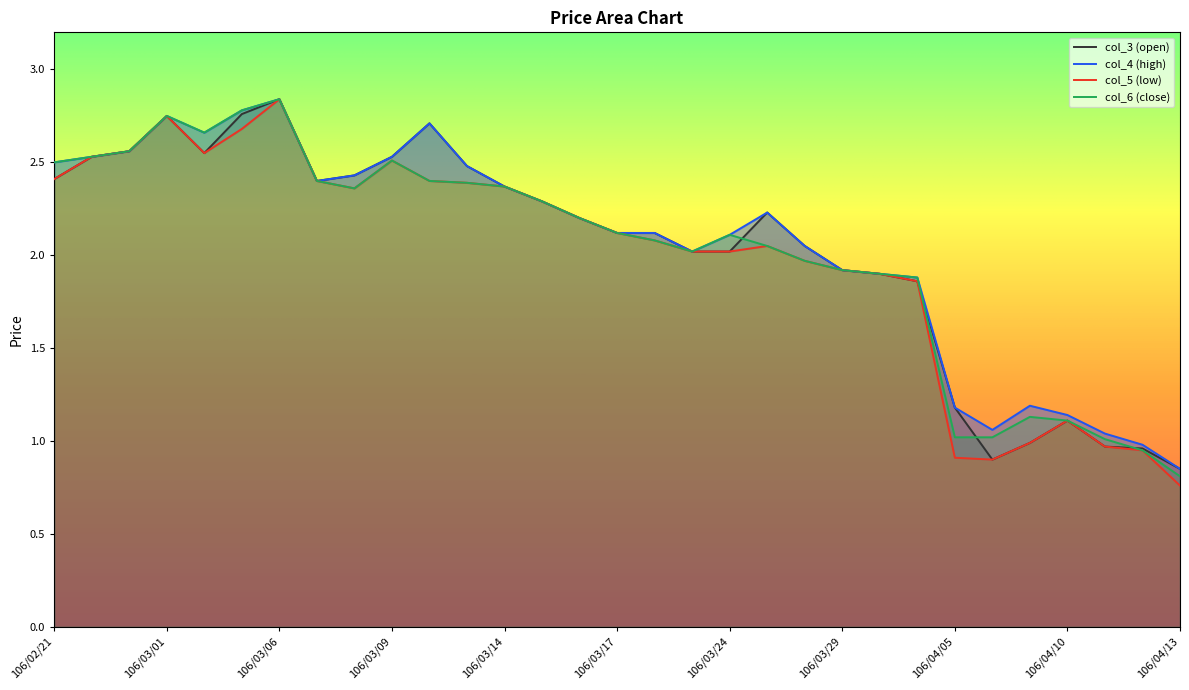

The col_3 (open) series shows 1.9 at 106/04/05. True or false?

False